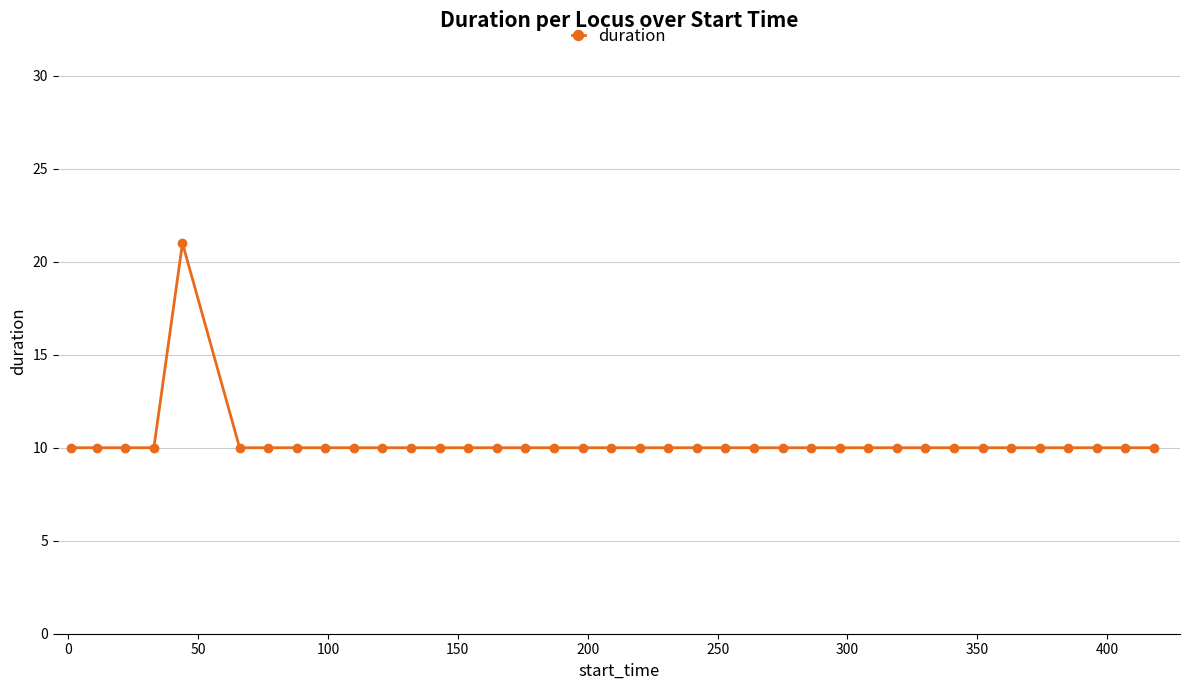

How many series are shown in this chart?

1